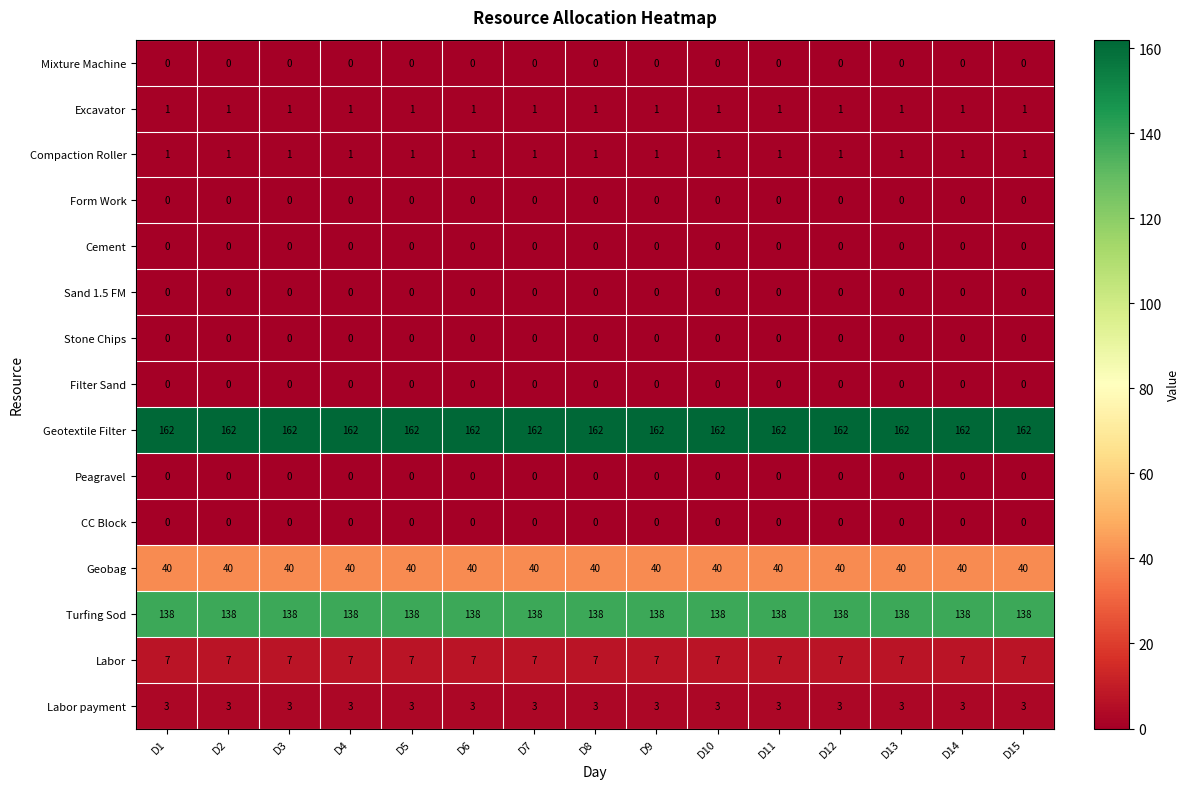

How many data points does each series have?

15